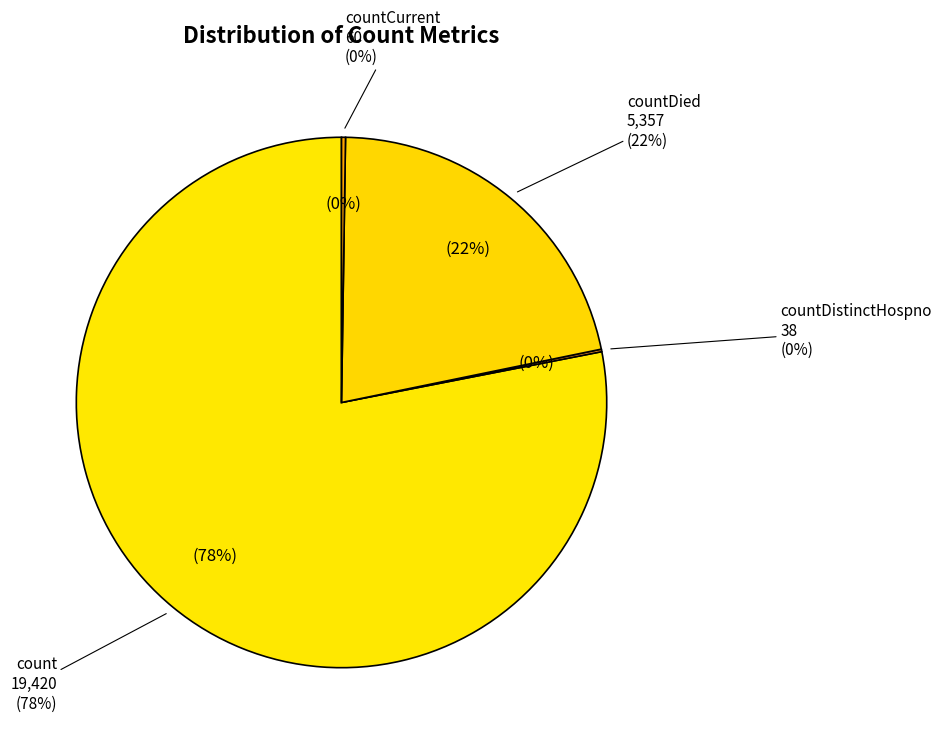

Does count account for over 50% of the chart?

Yes